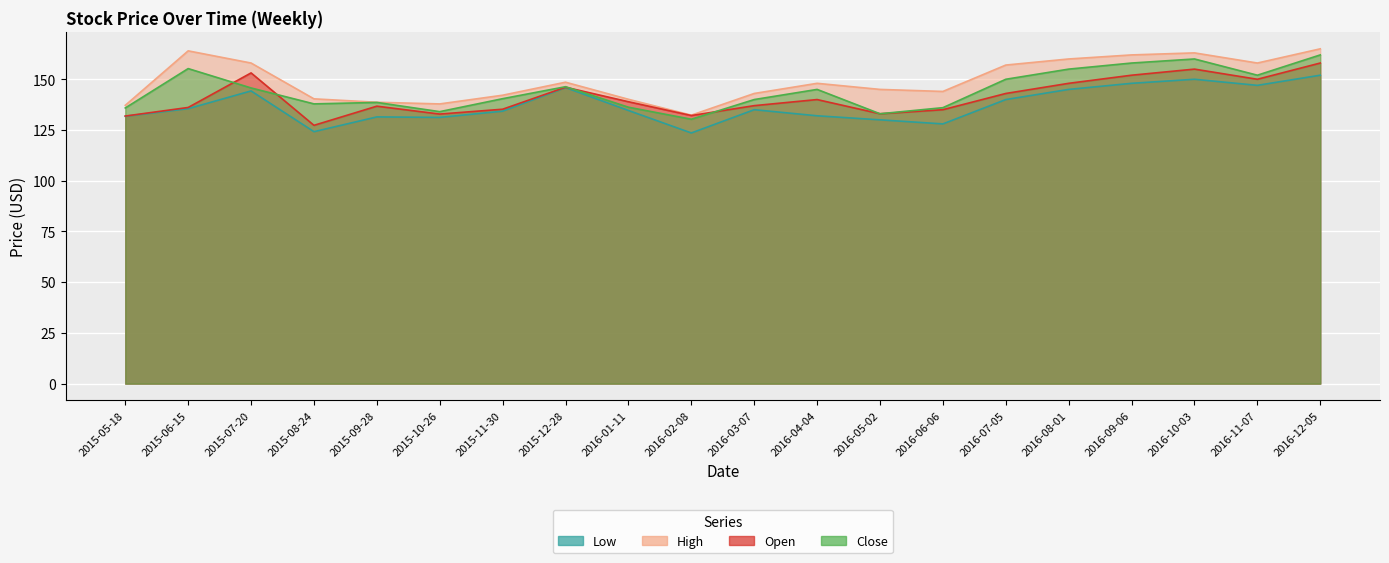

Is the value of Close at 2016-06-06 greater than the value of Low at 2016-07-05?

No